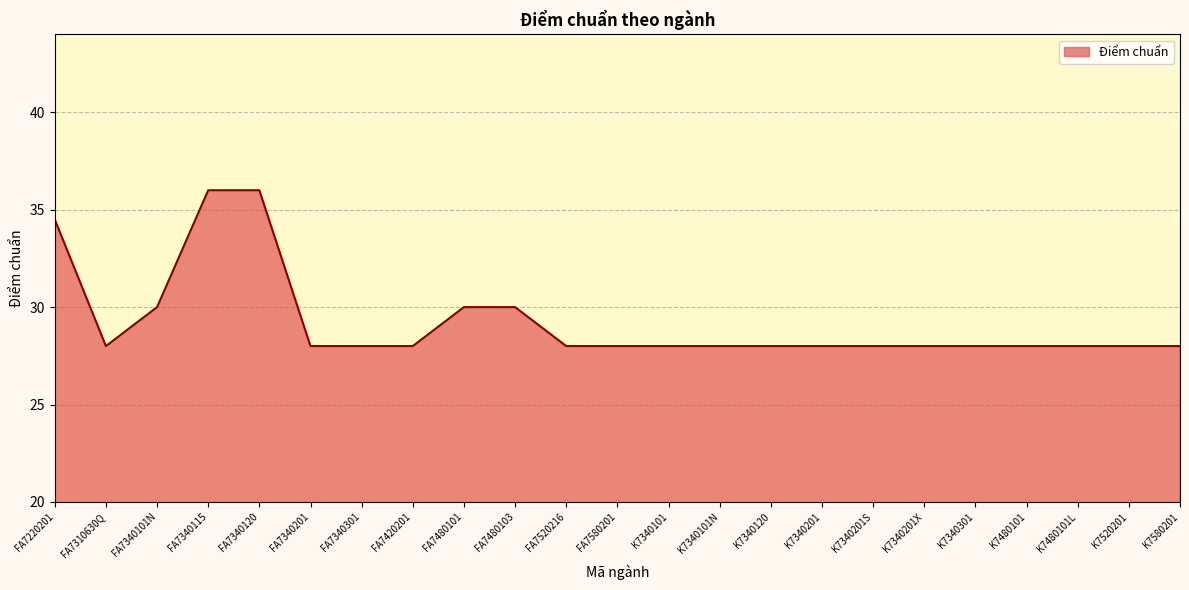

Between FA7310630Q and FA7220201, which is larger?

FA7220201